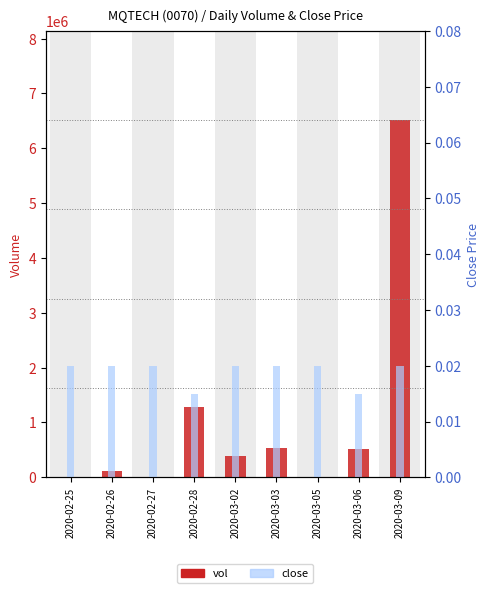

Which series has the widest spread of values?

vol